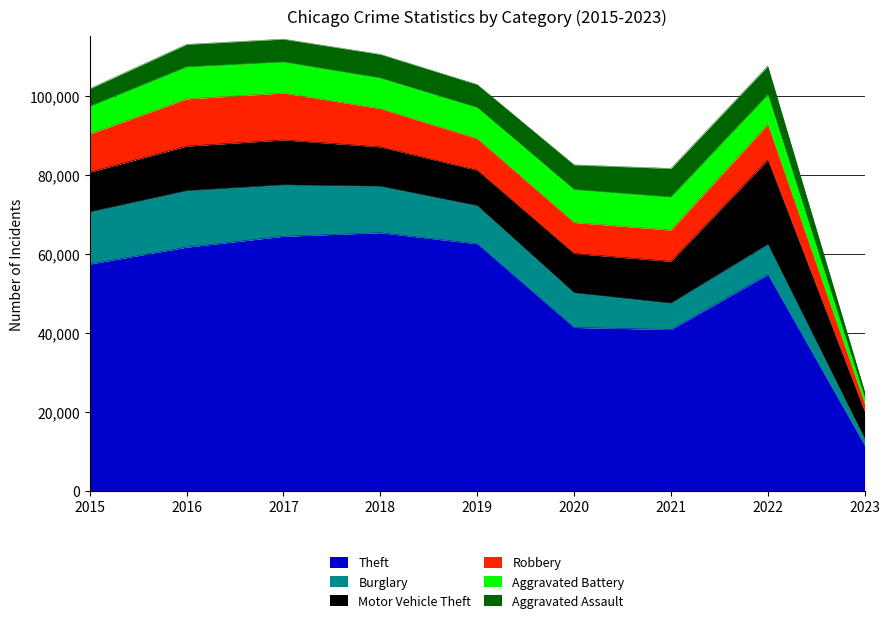

Between which two adjacent categories do Robbery and Burglary first intersect?

2020 and 2021